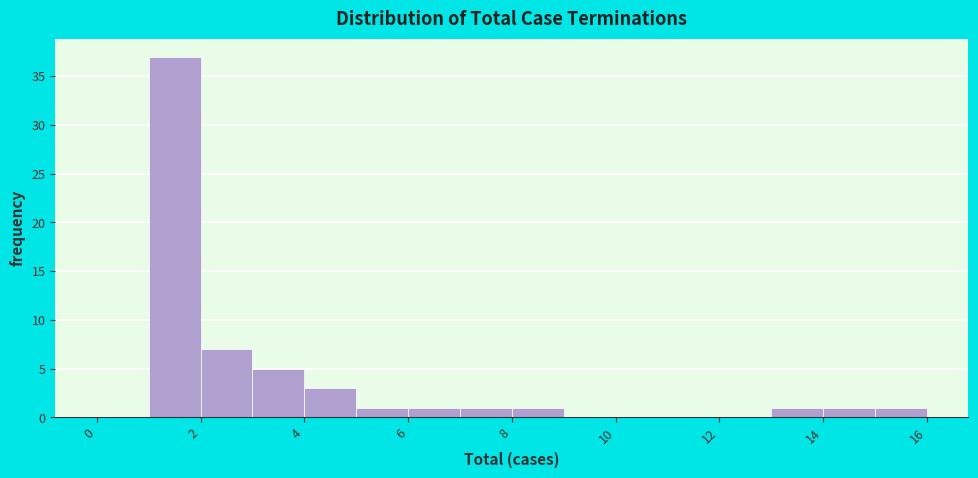

Over which range of the x-axis is the bar tallest?

1 to 2